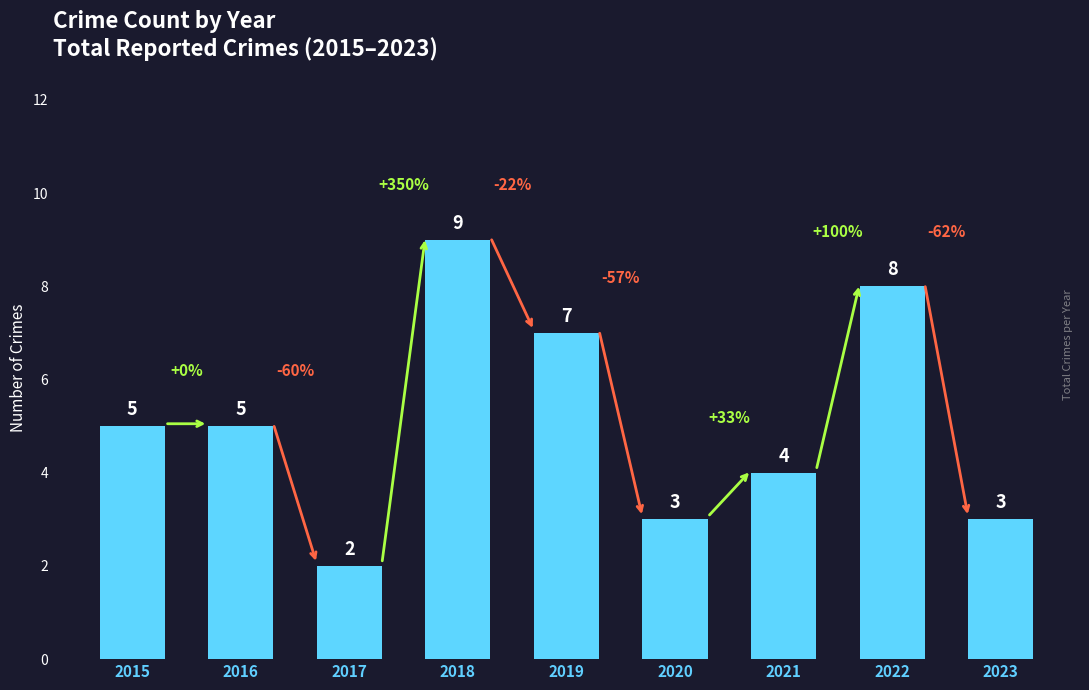

What is the change in value from 2015 to 2017?

-3